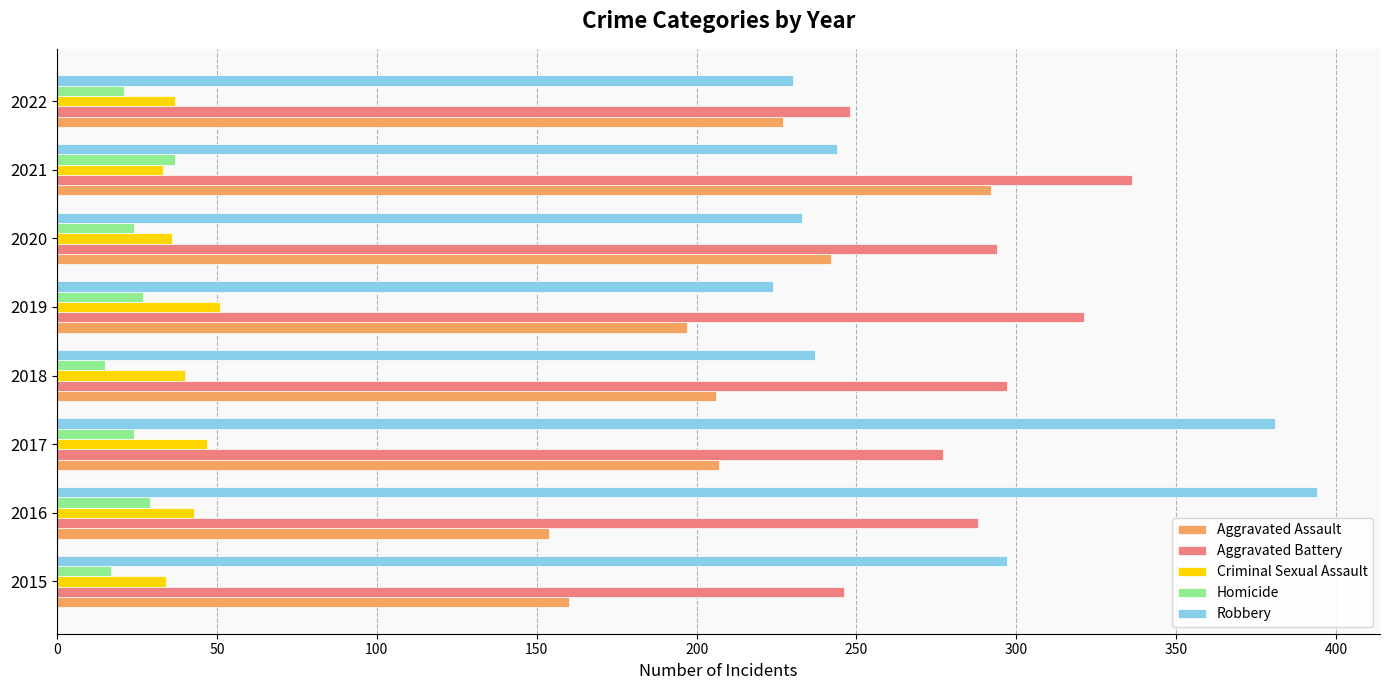

What is the sum of the Aggravated Battery values at 2021 and 2017?

613